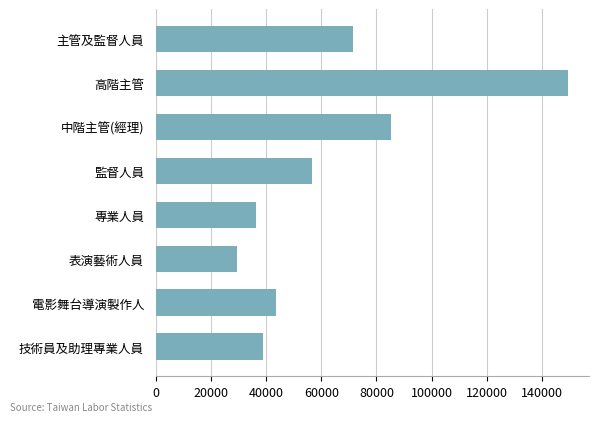

What is the greatest value displayed?

149595